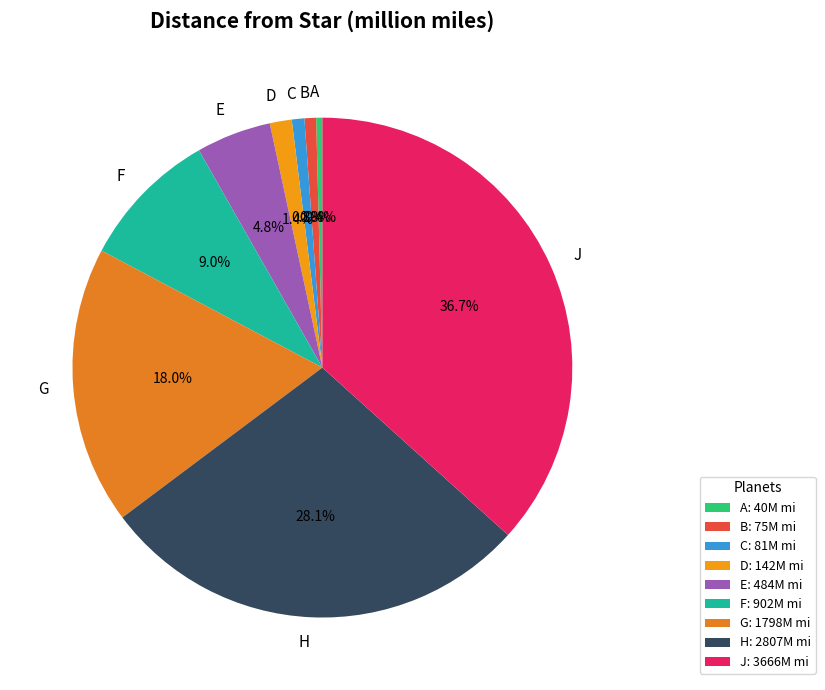

Is the sum of E and D greater than half?

No